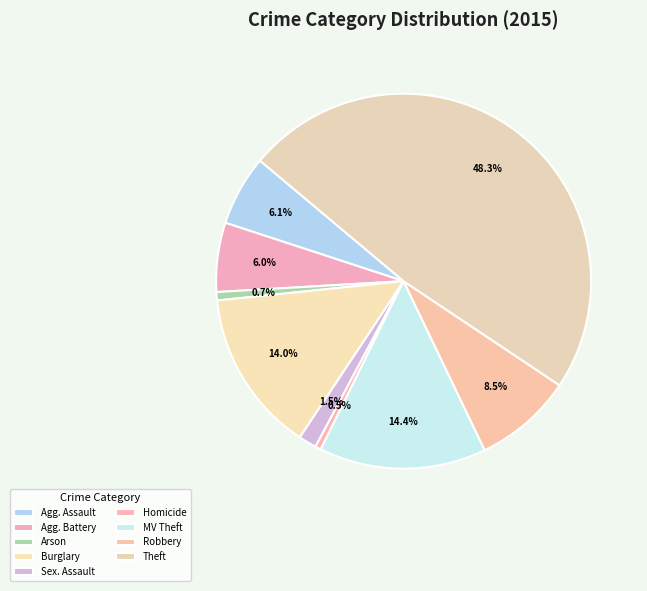

Count the number of slices in the pie.

9